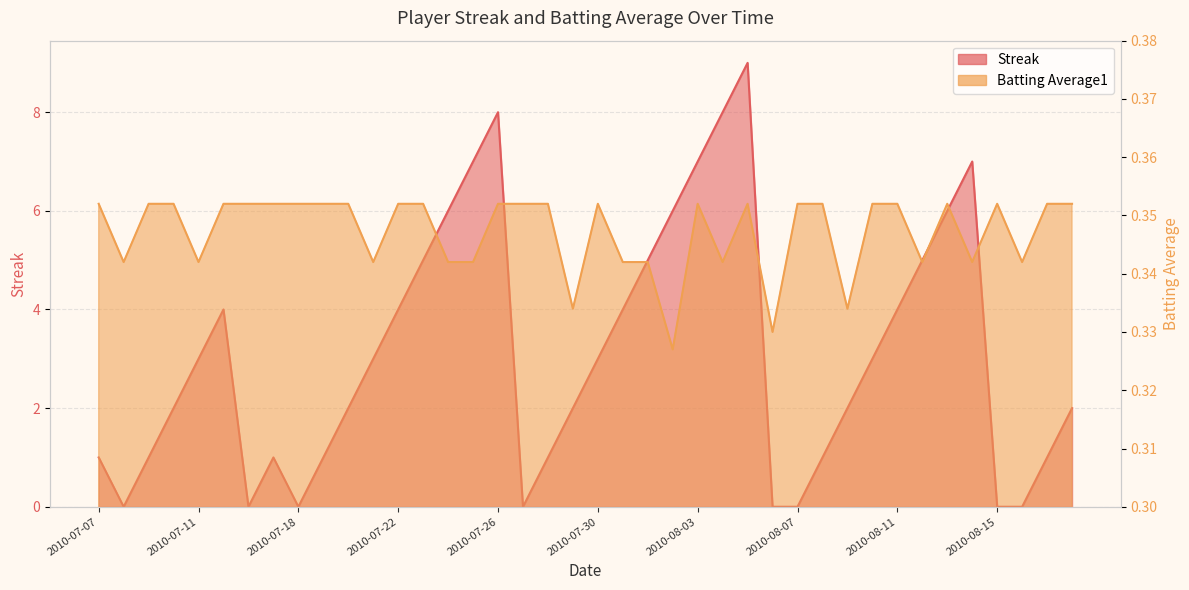

Which series changed the most between 2010-08-01 and 2010-08-02?

Streak